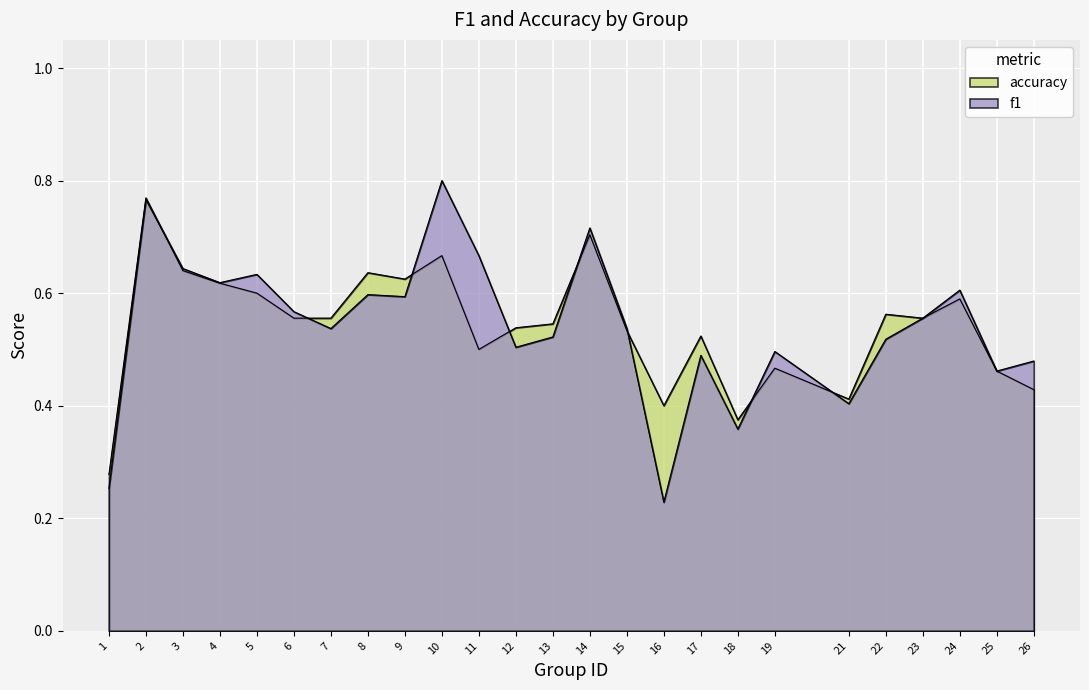

What is the value of the f1 point at the 23rd from the left?

0.6